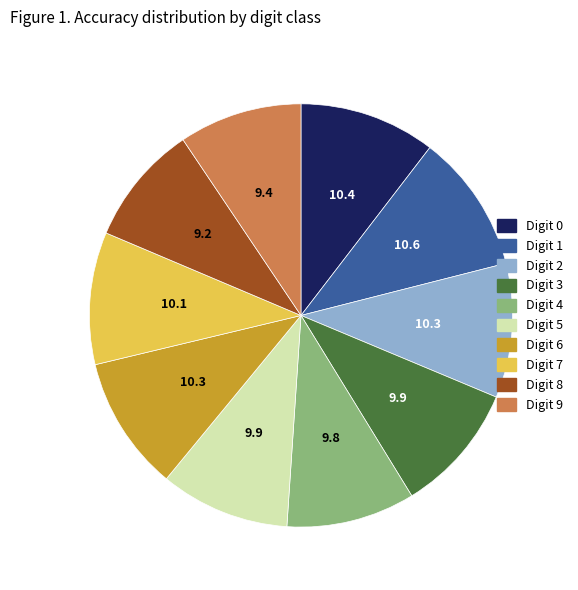

Between Digit 8 and Digit 5, which is larger?

Digit 5